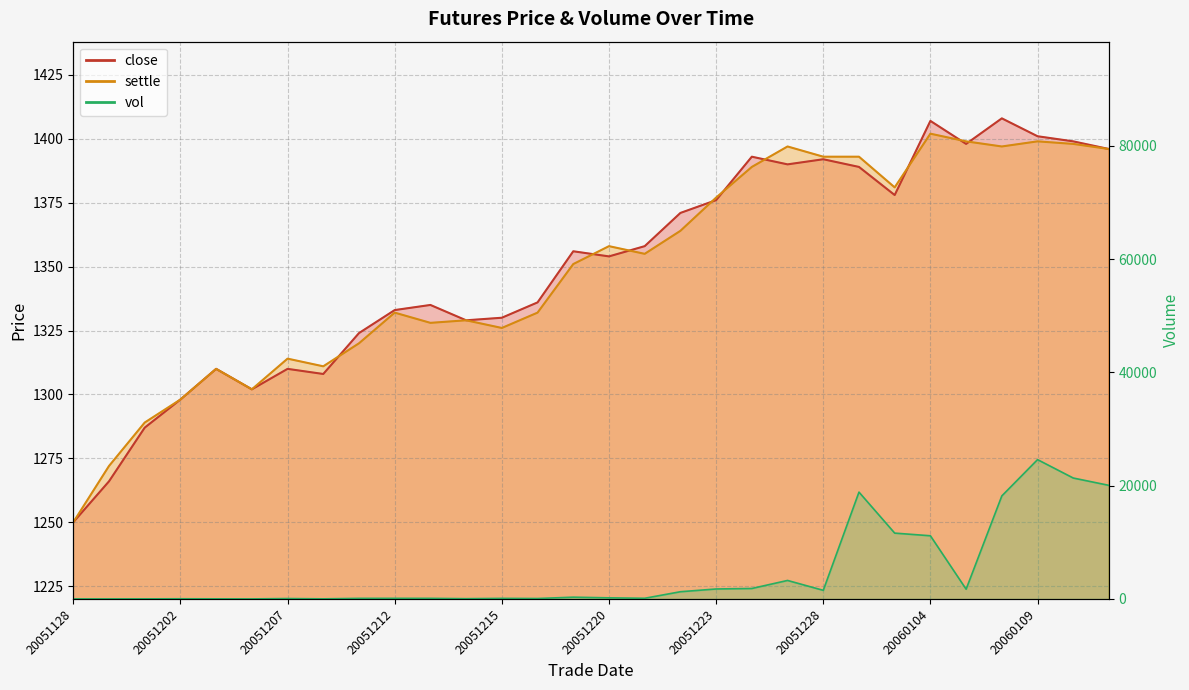

List the series in order of their peak value, highest first.

vol, close, settle